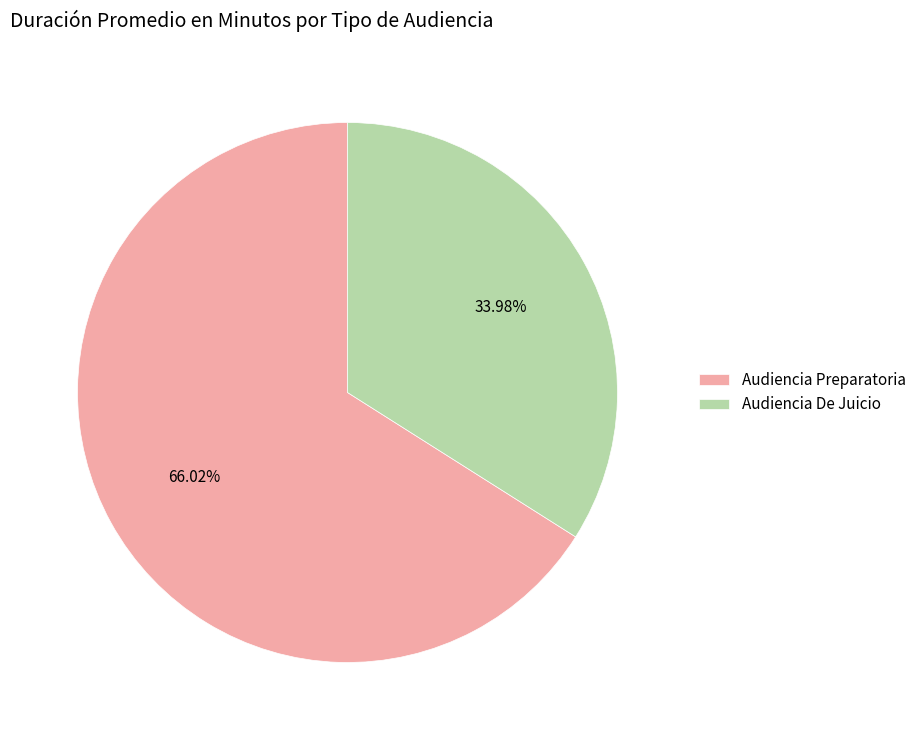

Between Audiencia De Juicio and Audiencia Preparatoria, which is larger?

Audiencia Preparatoria